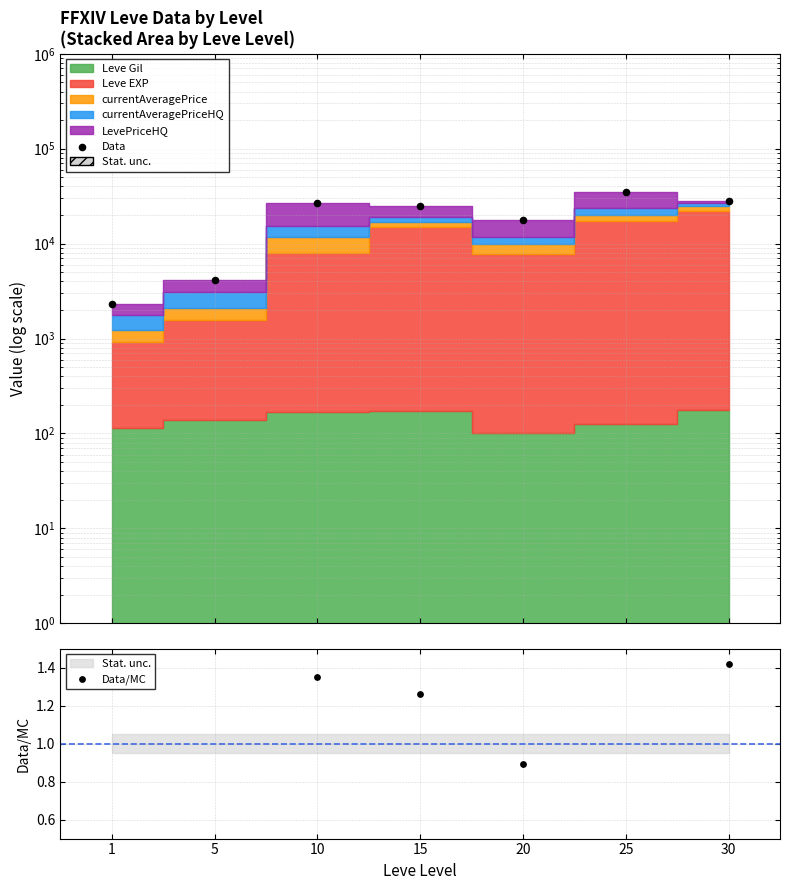

Which series has the largest Y range (max minus min)?

Data